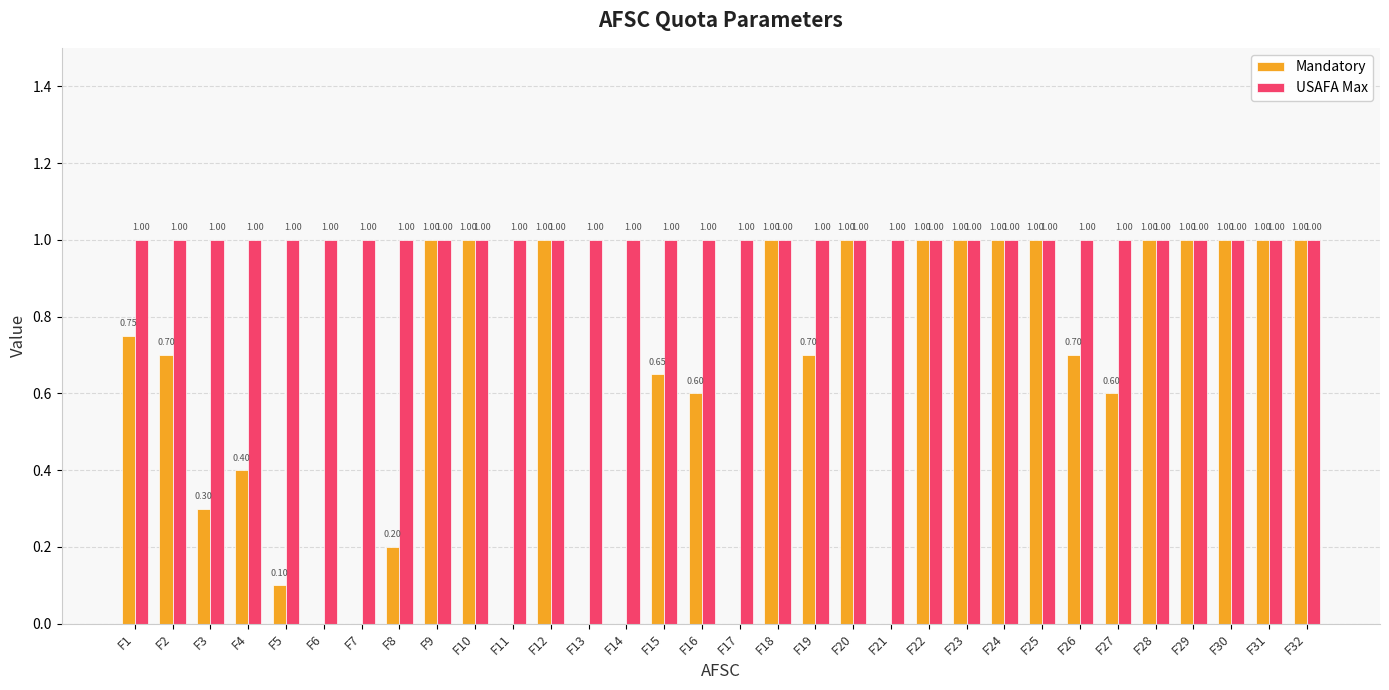

Which series has the largest total across all categories?

USAFA Max